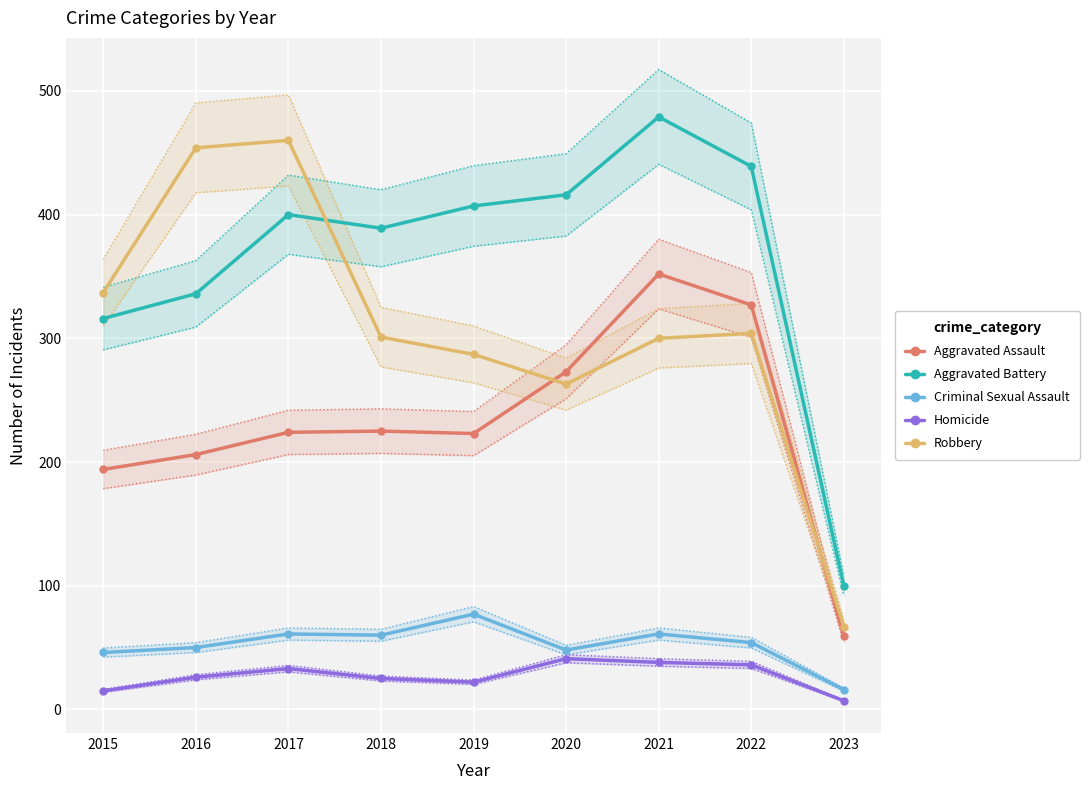

The Criminal Sexual Assault series shows 50 at 2016. True or false?

True